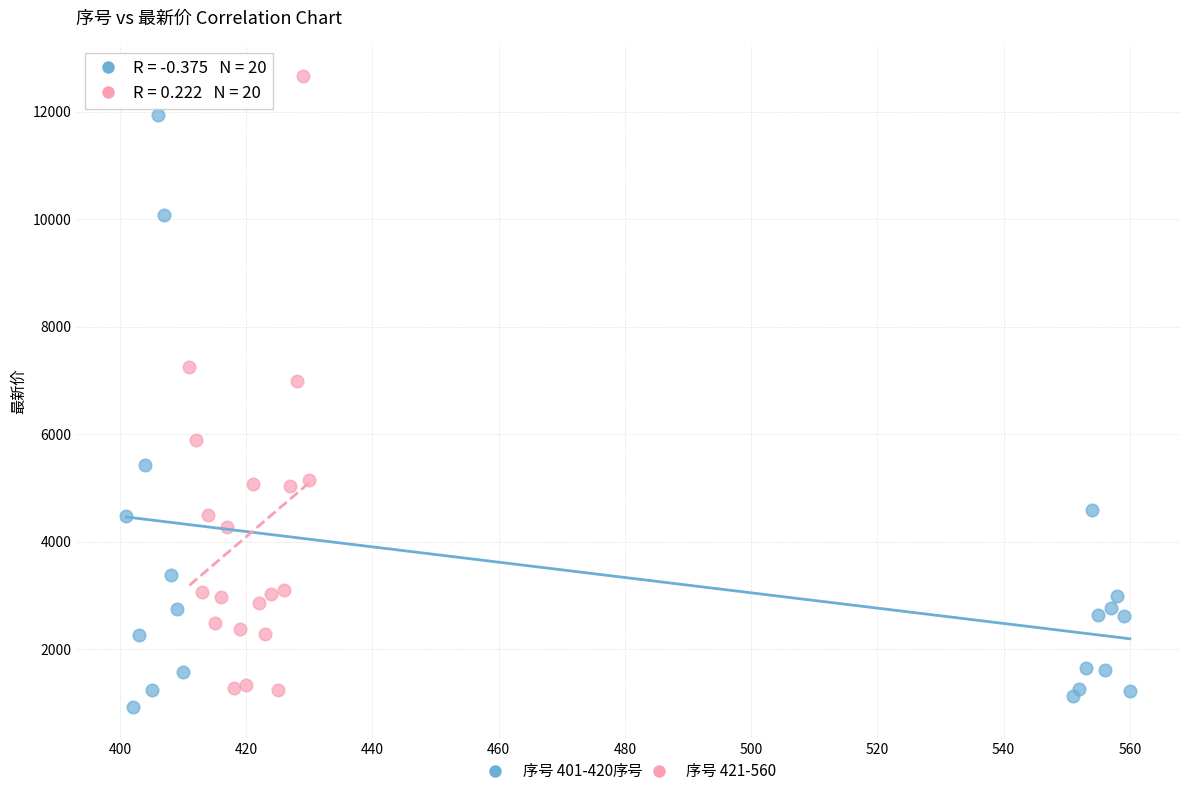

Which series reaches the minimum Y coordinate?

序号 401-420